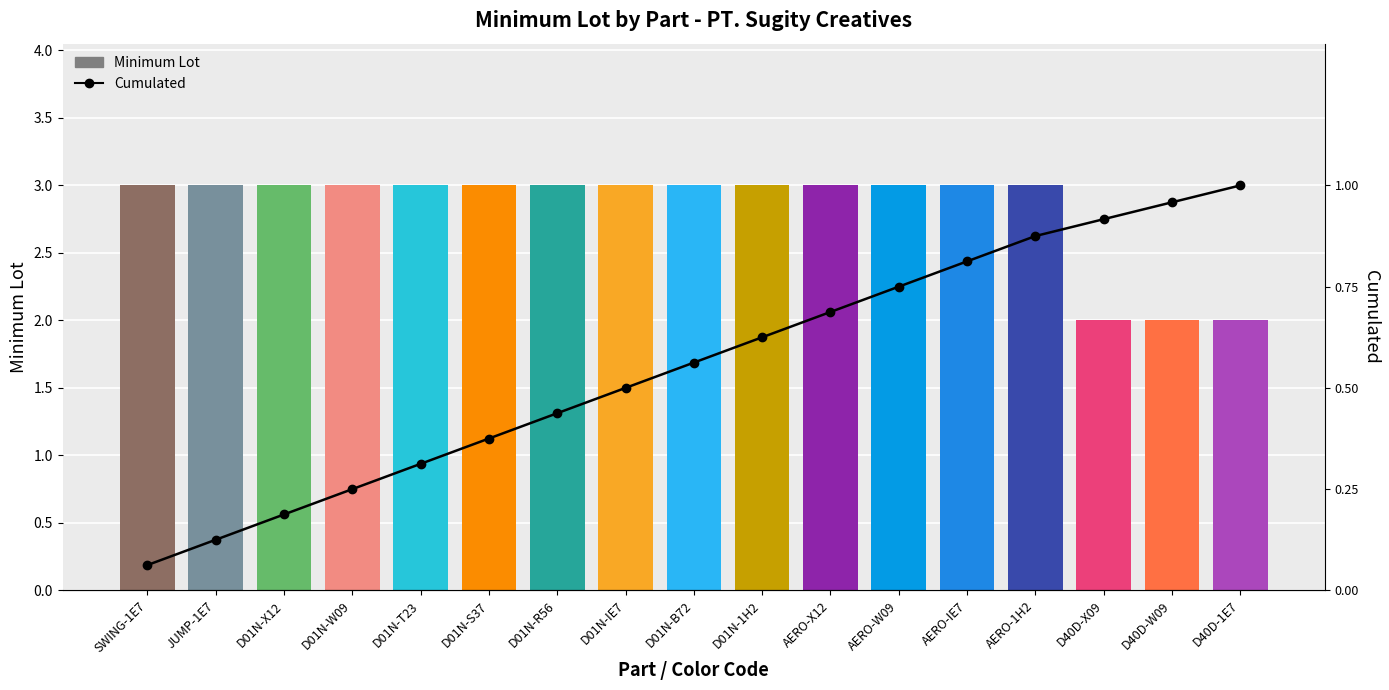

At which category is the sum across all series the highest?

AERO-1H2